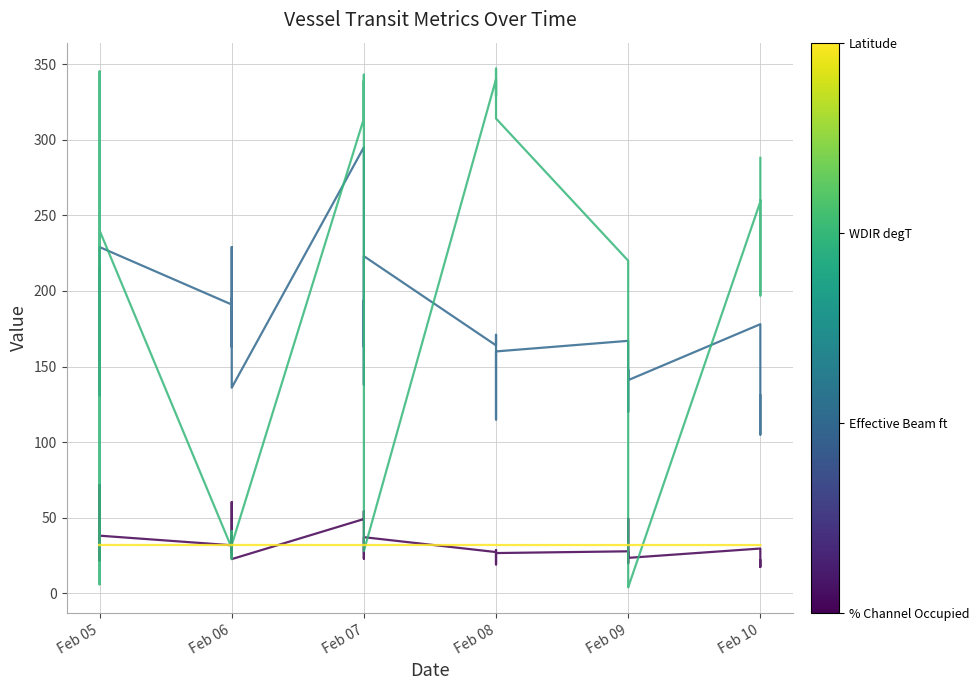

True or false: Latitude has more than 2 points higher than both neighbors.

True